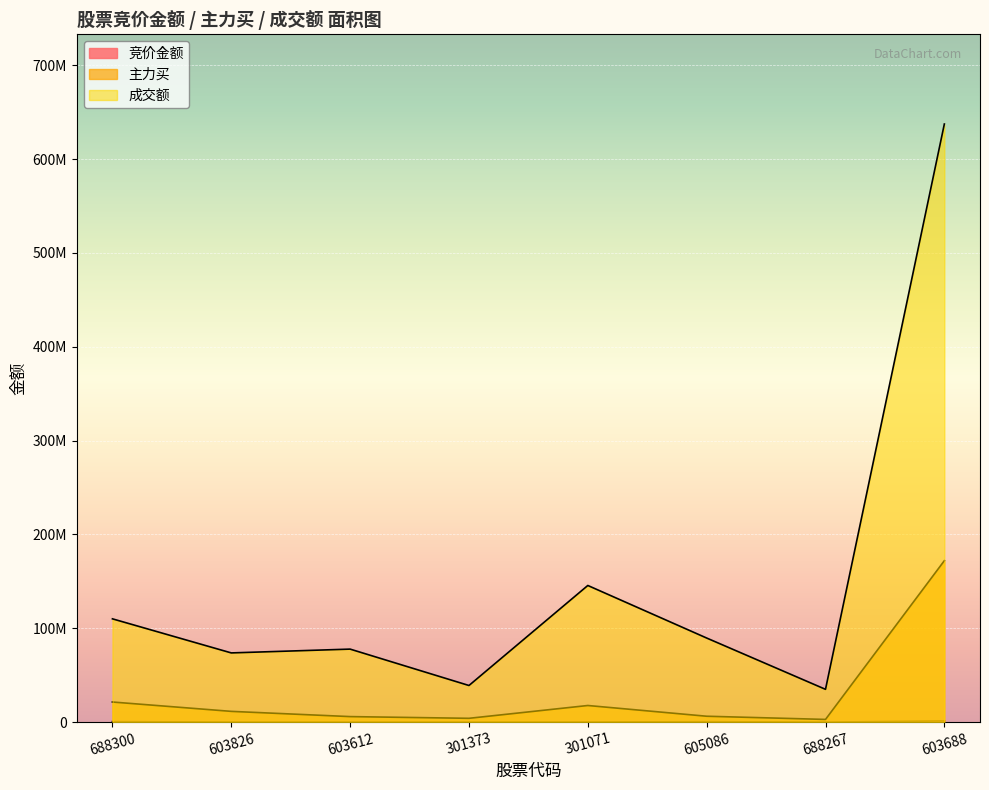

What is the maximum value for 主力买?

172064158